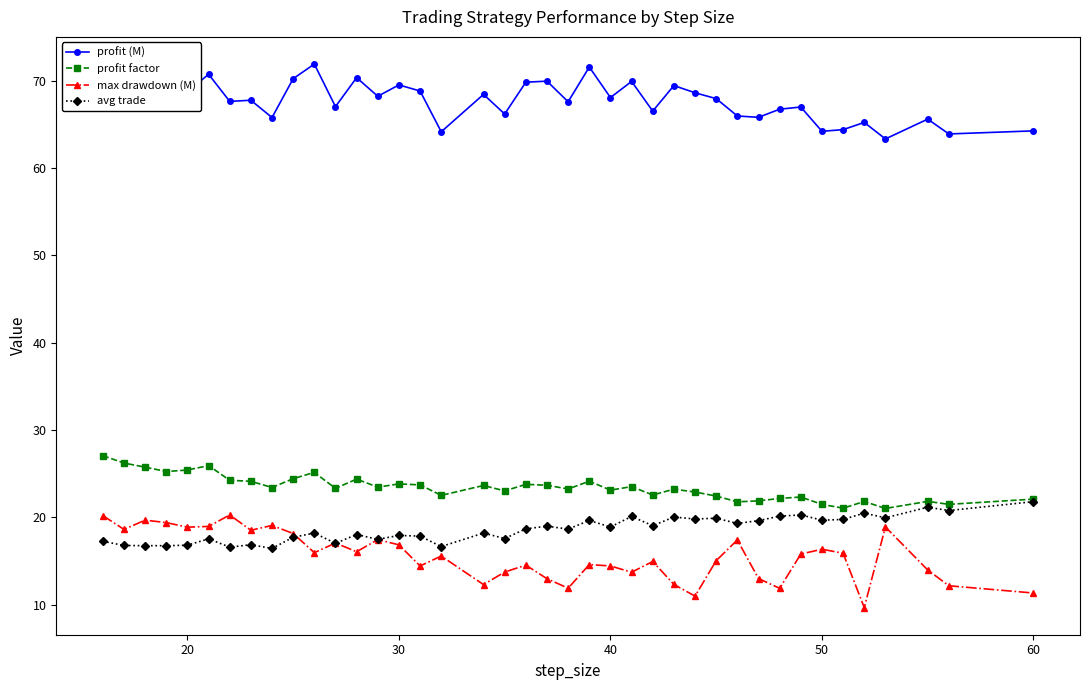

What is the value of the profit (M) point at the 5th from the left?

68.7